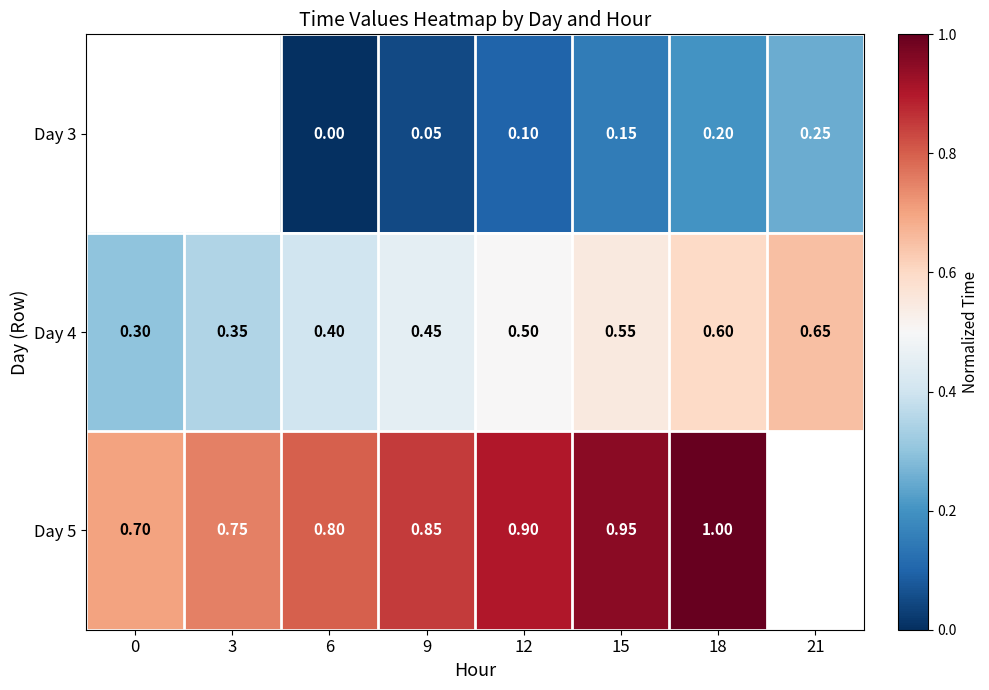

Which series has the widest spread of values?

Day 4